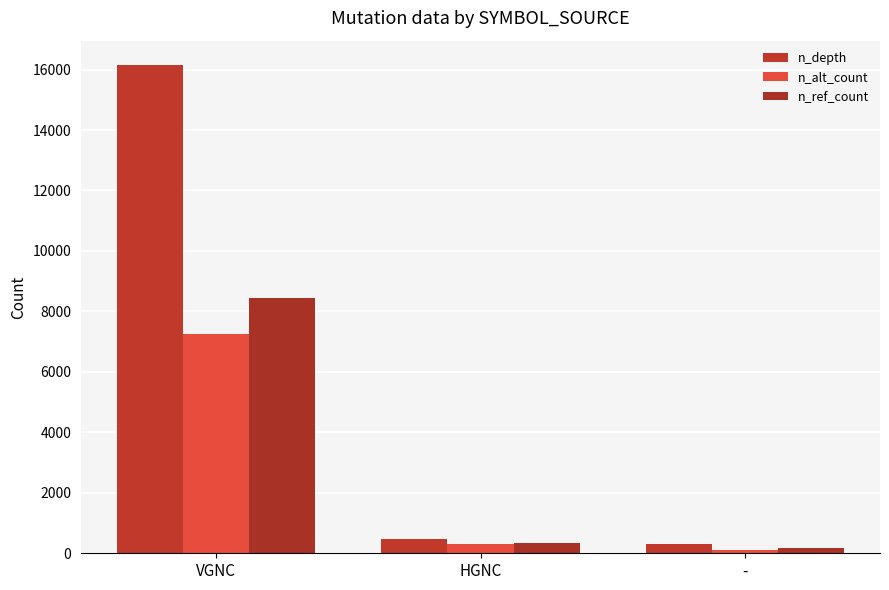

Read the n_depth value at VGNC.

16148